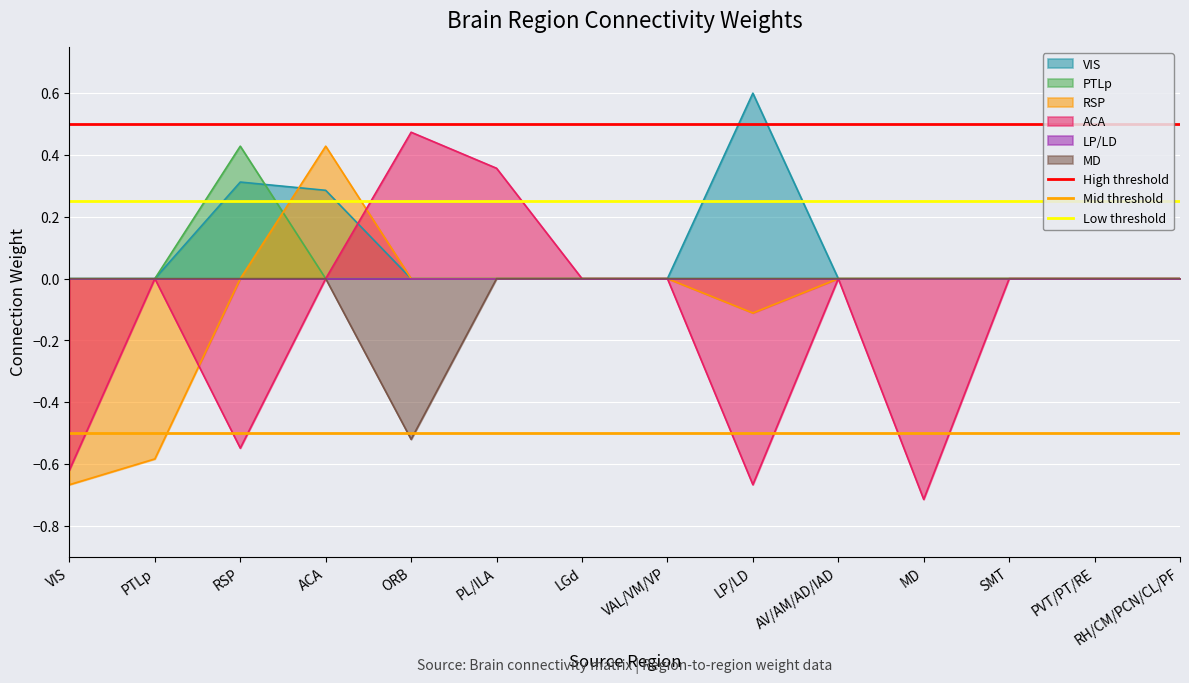

Which category has the highest value in the VIS series?

LP/LD